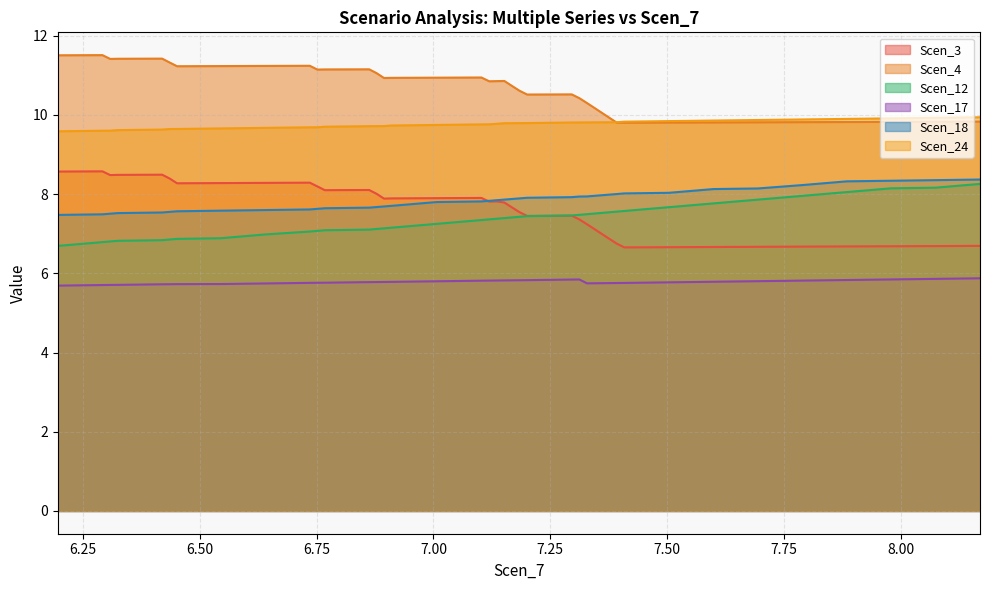

Which series has the largest total across all categories?

Scen_4